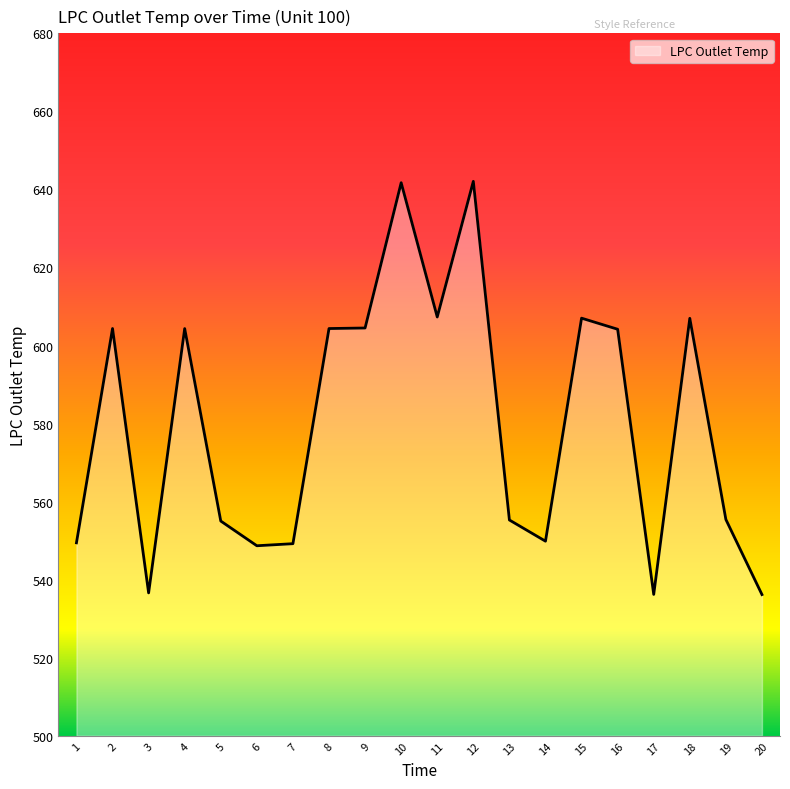

Which has a higher value, 17 or 7?

7